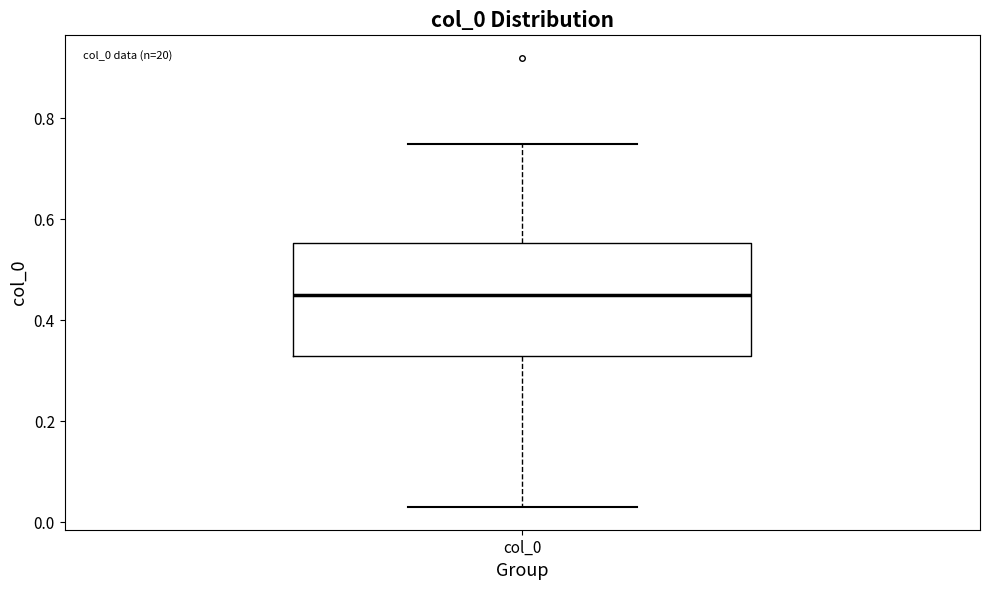

Transcribe this box plot: give where the median line is, the range the box spans, and where the two whiskers end, as read against the y-axis. The values are not printed on the chart, so give them approximately, as read against the axis.

median 0.46, box 0.34 to 0.56, whiskers 0.04 to 0.76